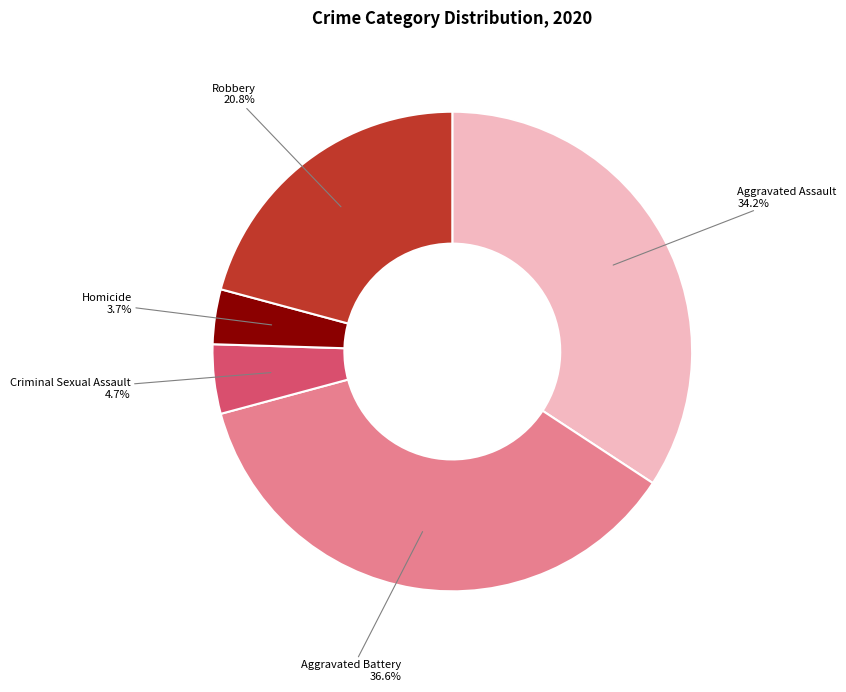

The Aggravated Battery slice represents 46% of the pie. True or false?

False